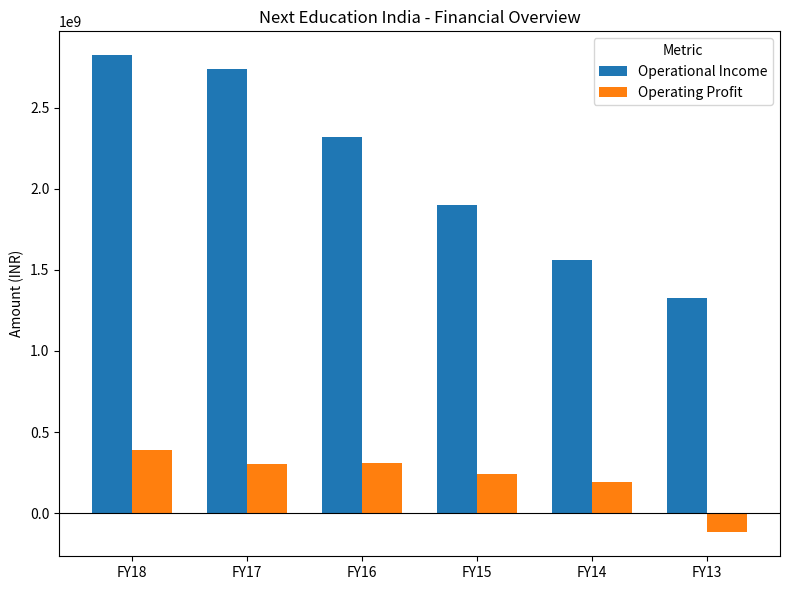

Does the chart contain stacked bars?

No